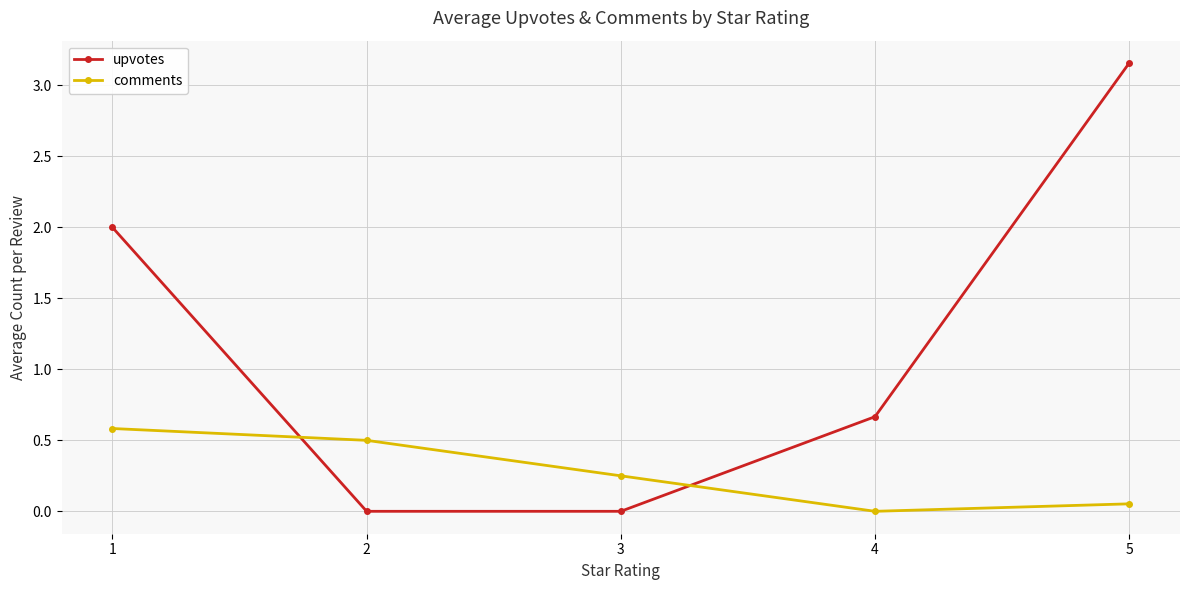

At how many categories does at least one series exceed 0?

5